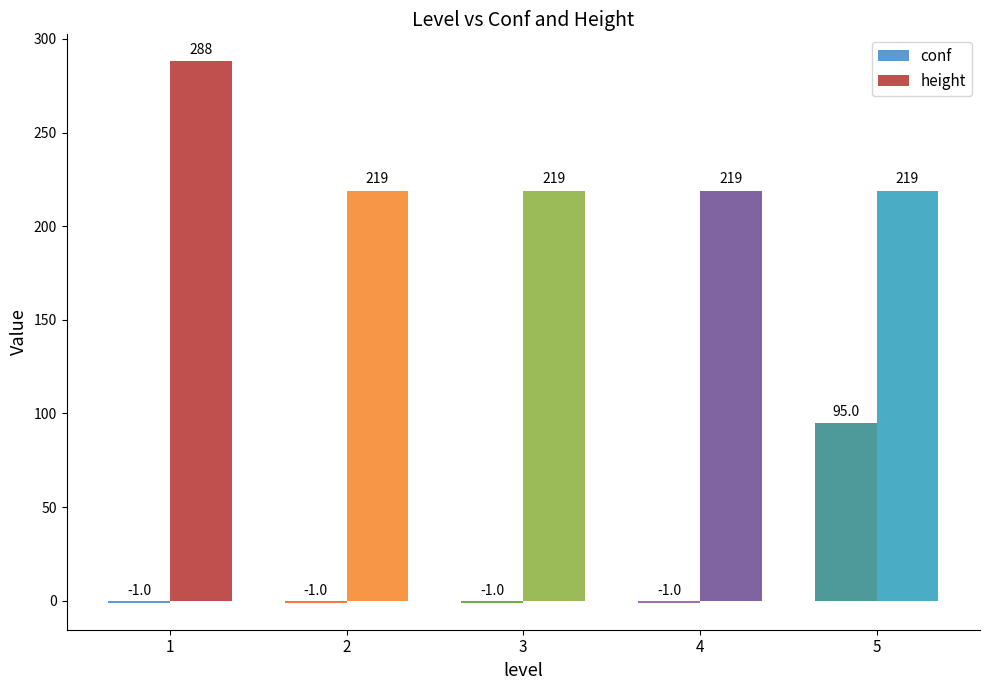

Between 2 and 5, which series saw the biggest shift?

conf